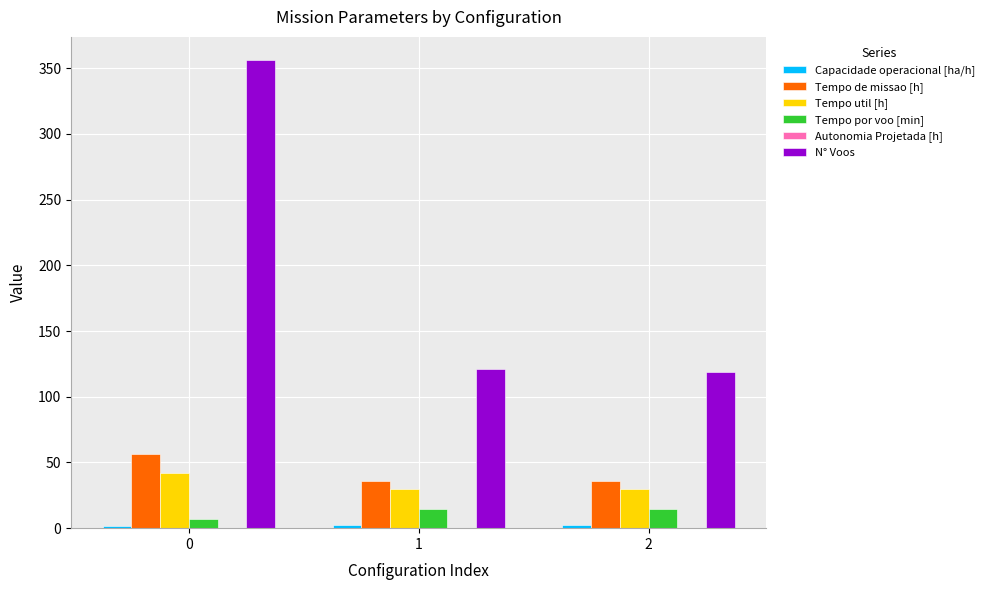

Which series changed the most between 0 and 2?

N° Voos